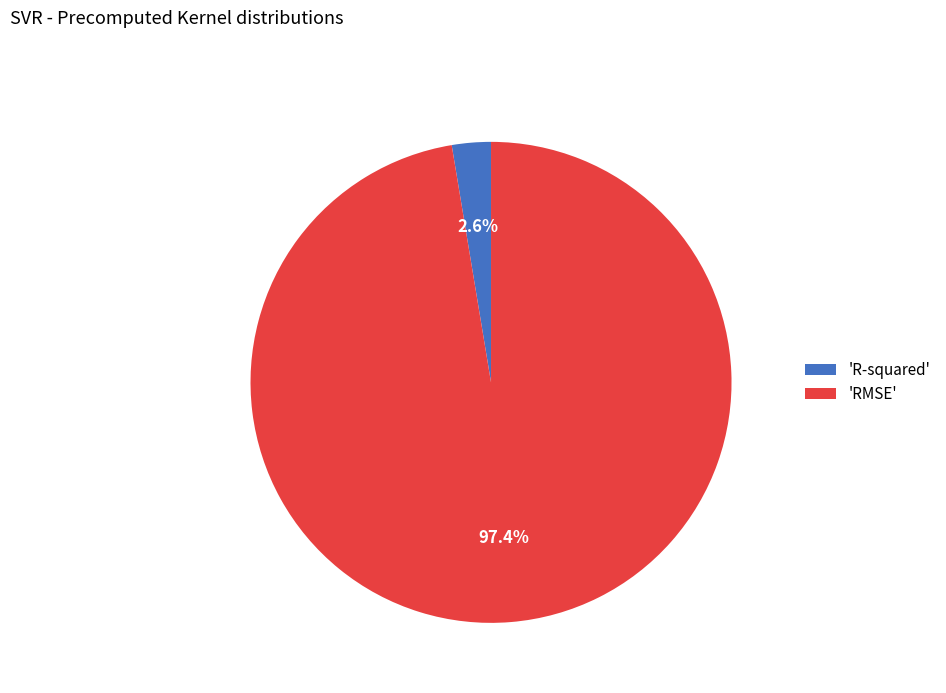

Is 'RMSE' the majority of the pie?

Yes